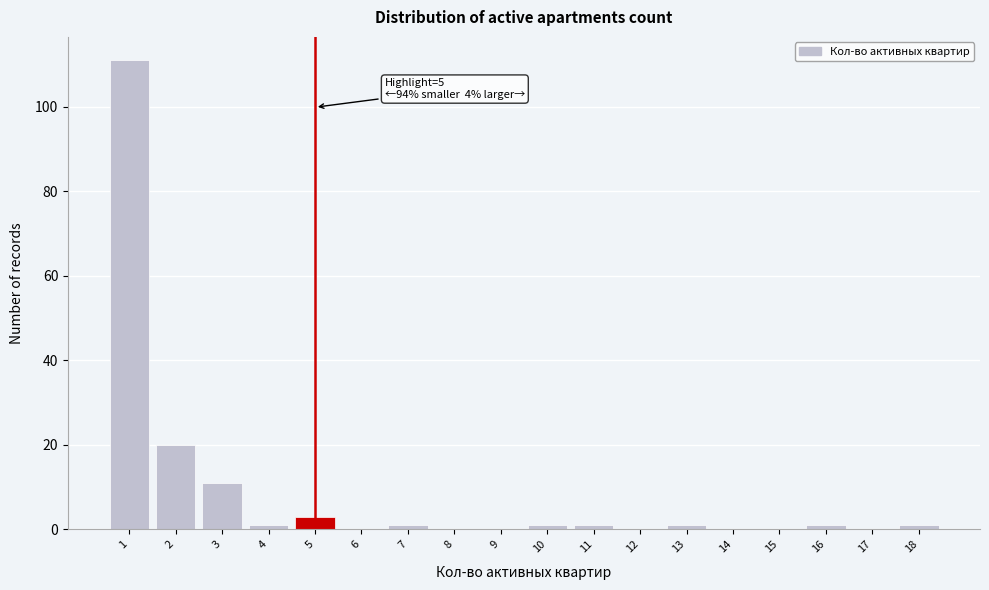

Over which range of the x-axis is the bar tallest?

0.5 to 1.5